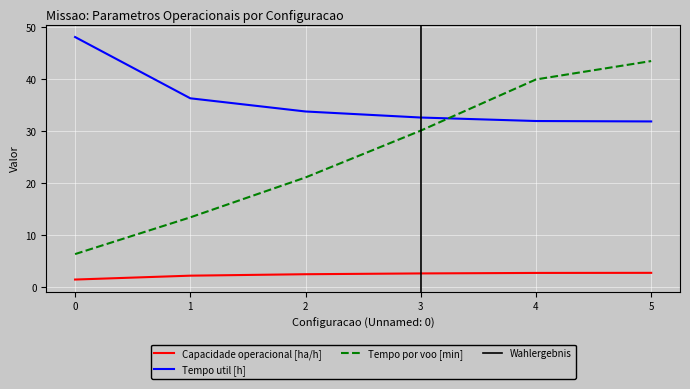

Is the value of Capacidade operacional [ha/h] at 3 greater than the value of Tempo por voo [min] at 1?

No